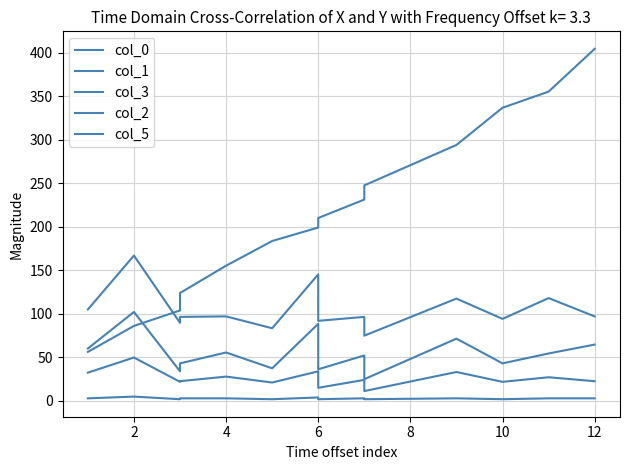

Which series has the largest range (max minus min)?

col_0